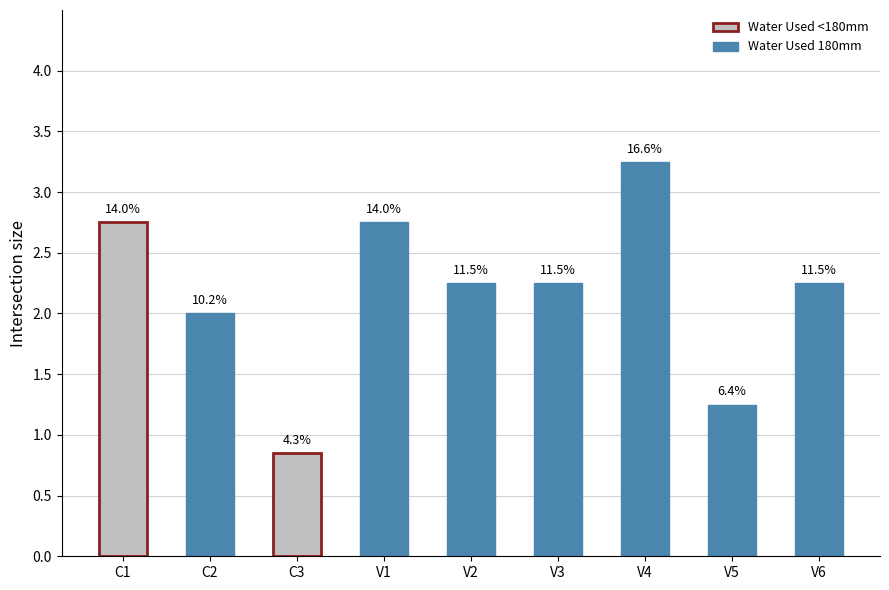

What is the difference between the maximum and minimum values?

2.4